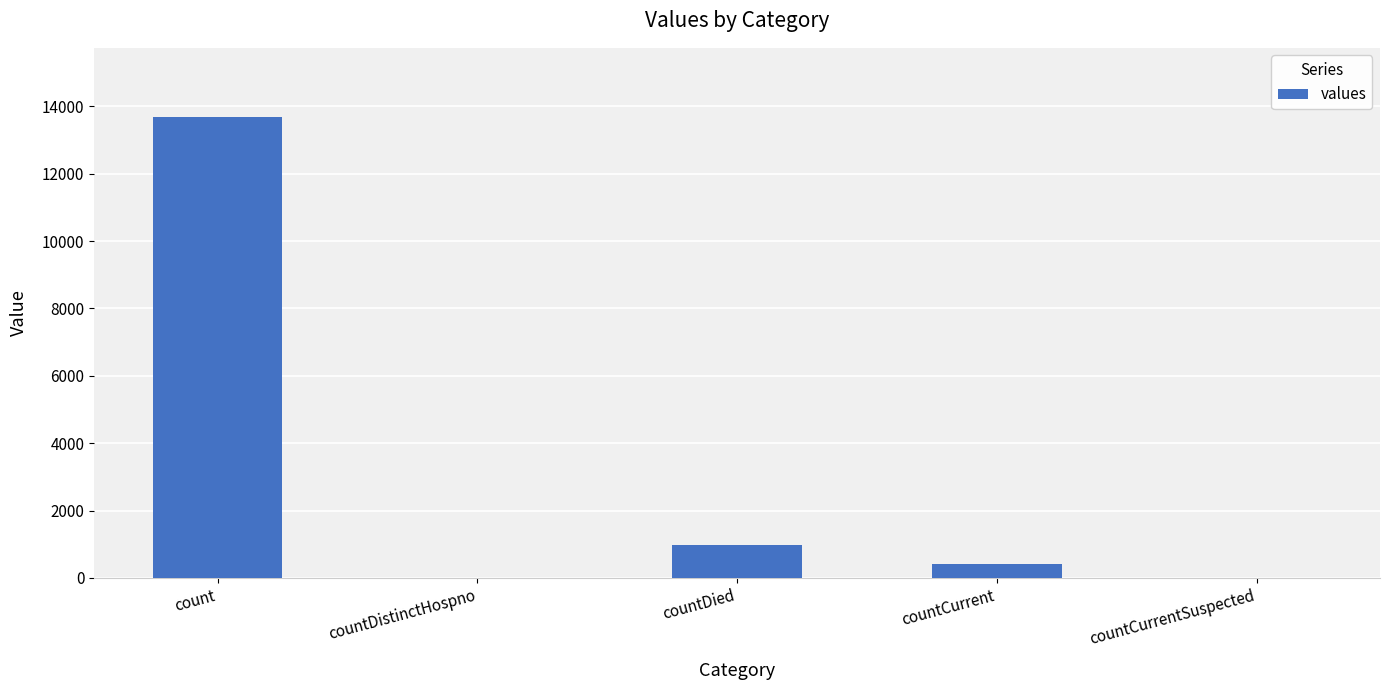

The chart shows a value of 0 at countDistinctHospno. True or false?

True